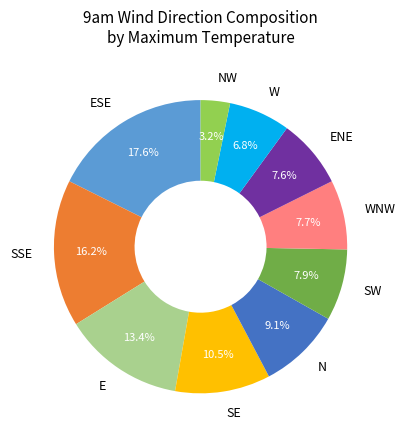

How much of the chart is everything except E?

86.6%